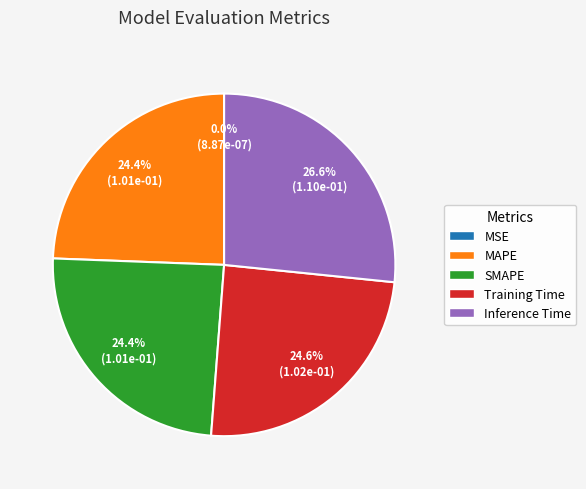

Which category has the biggest portion of the pie?

Inference Time